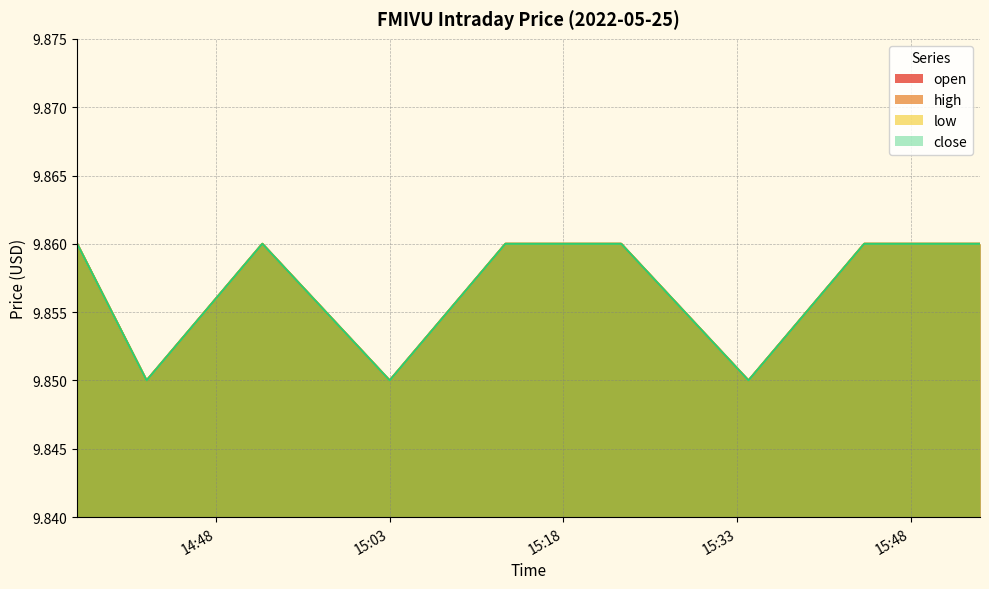

What is the maximum value for high?

9.9